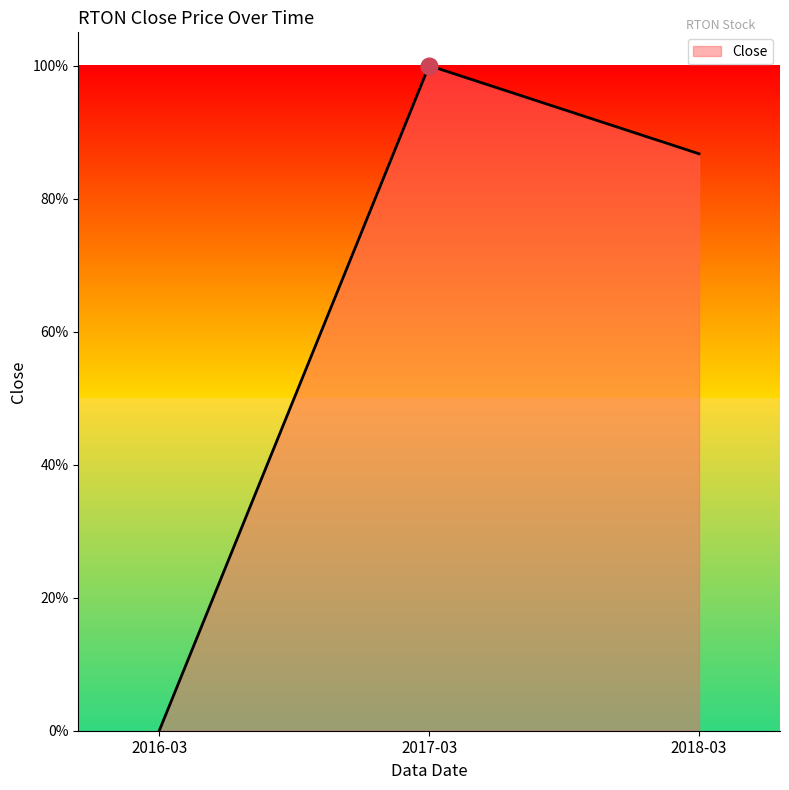

Between 2017-03 and 2018-03, which is larger?

2017-03